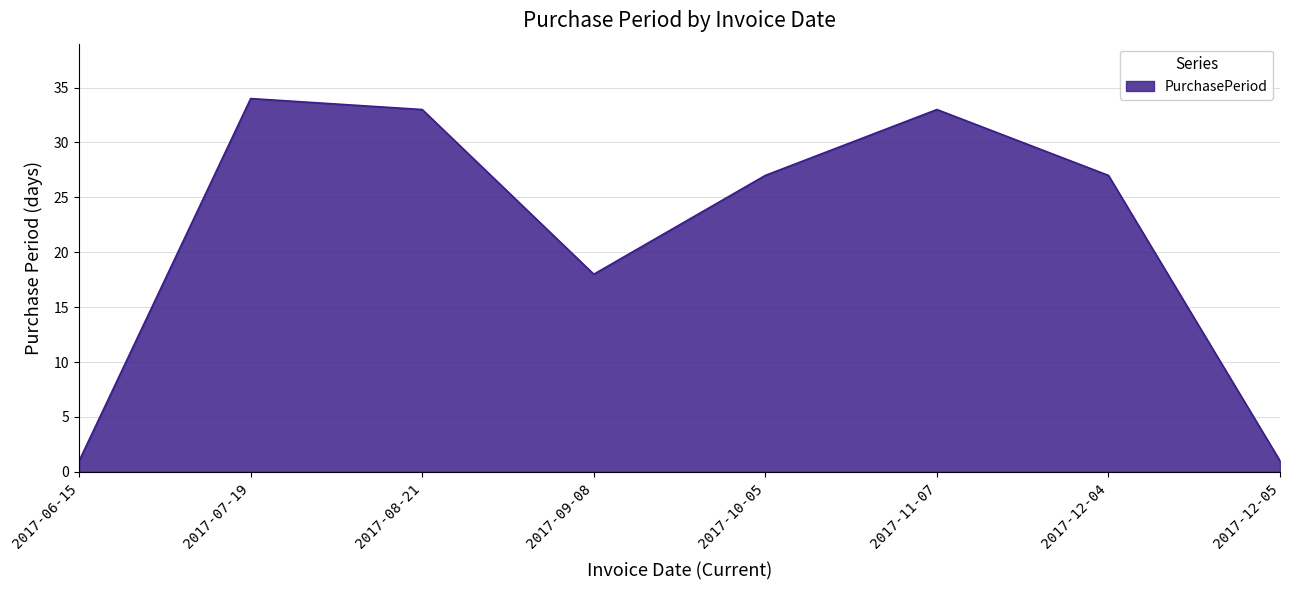

How many lines are shown in the chart?

1